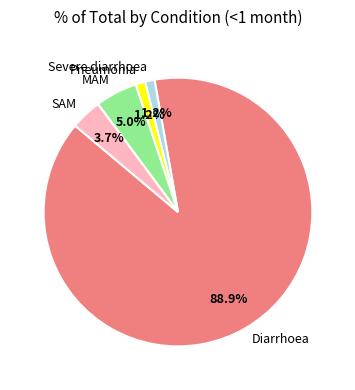

To the nearest percent, what percentage of the pie is Diarrhoea?

89%